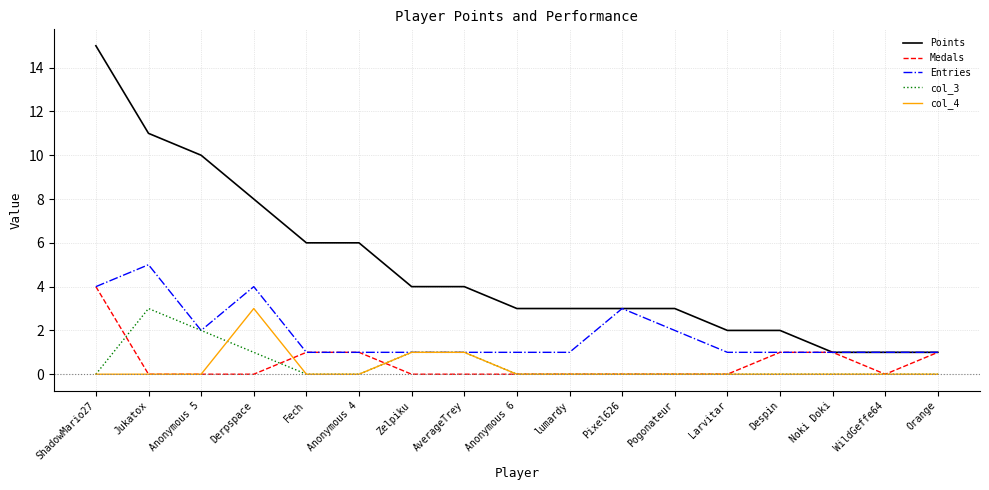

True or false: col_4 and Points cross at least once.

False